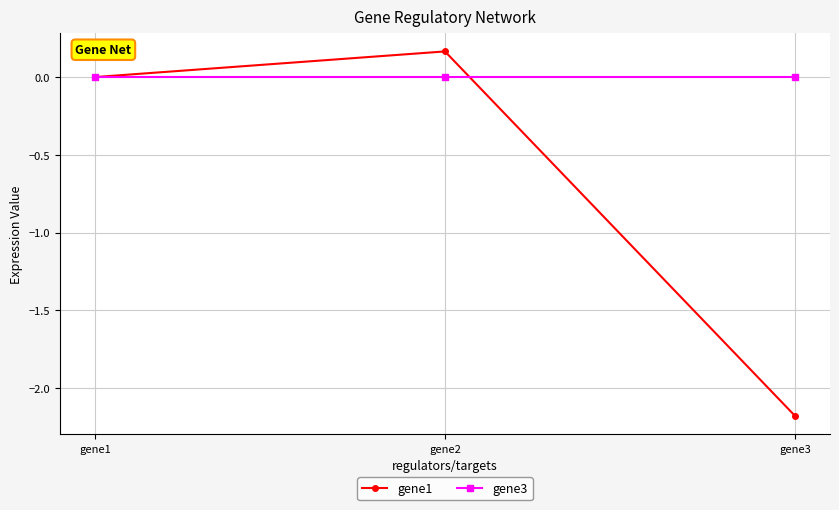

How many data points does each series have?

3